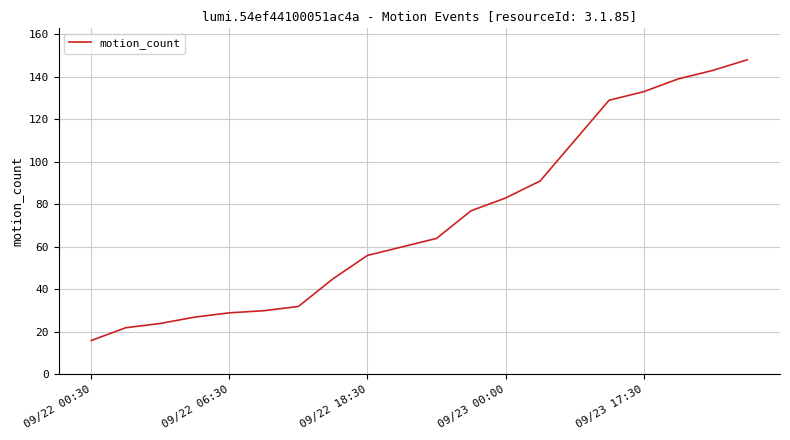

What is the smallest value displayed?

16